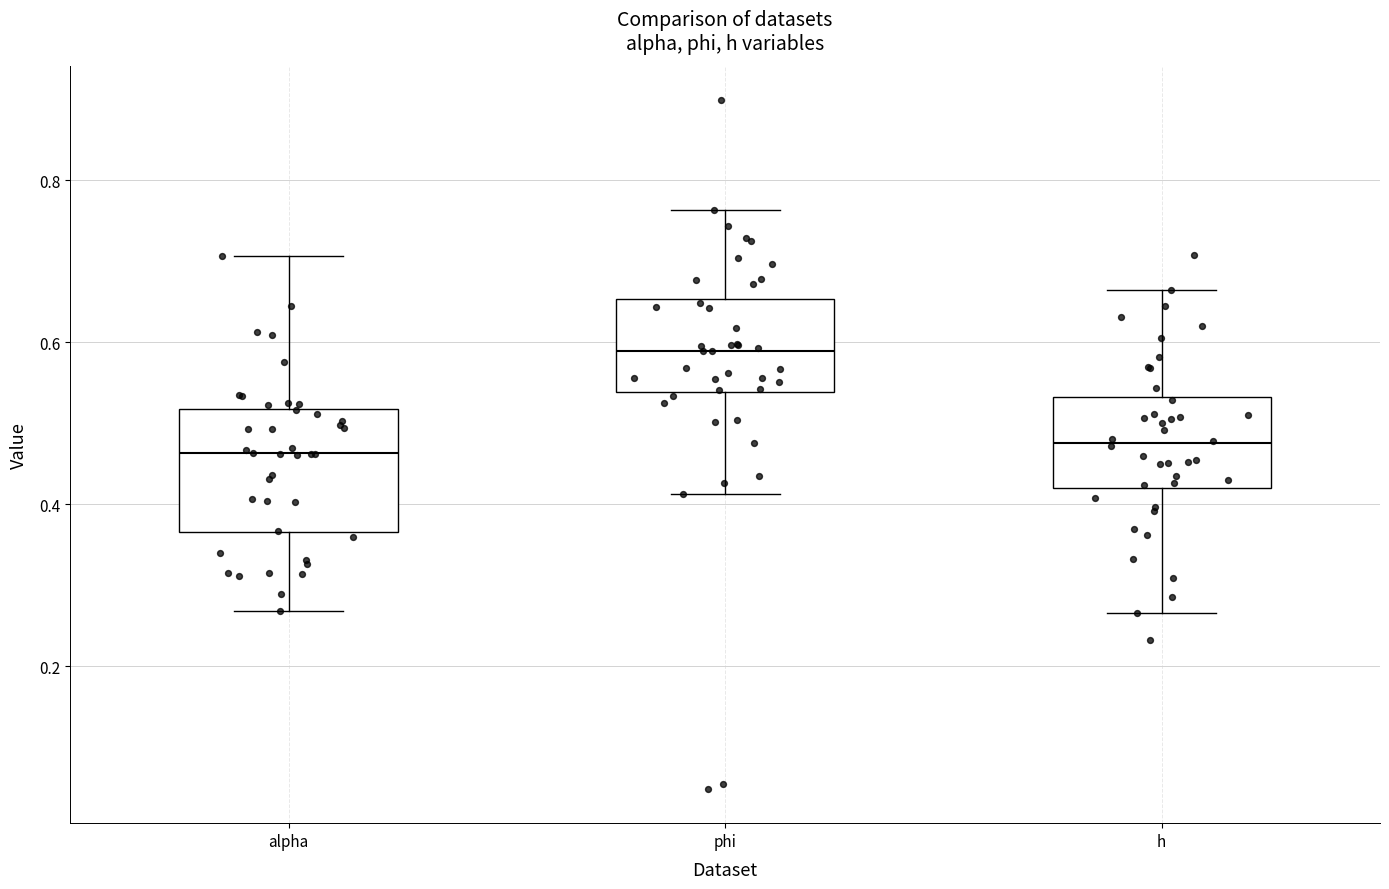

Reading left to right, read every box against the y-axis: the position of its median line, the range the box covers, and the ends of its whiskers. The values are not printed on the chart, so give them approximately, as read against the axis.

alpha: median 0.46, box 0.36 to 0.52, whiskers 0.26 to 0.70
phi: median 0.58, box 0.54 to 0.66, whiskers 0.42 to 0.76
h: median 0.48, box 0.42 to 0.54, whiskers 0.26 to 0.66